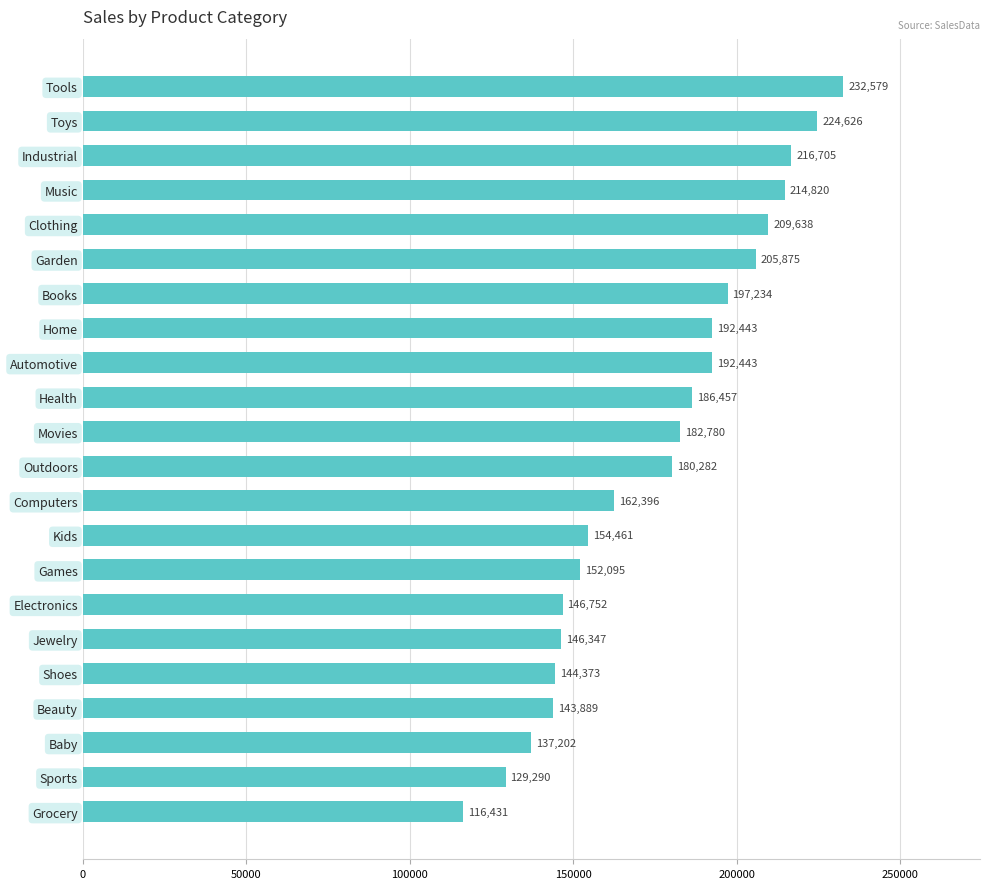

Does the chart contain stacked bars?

No